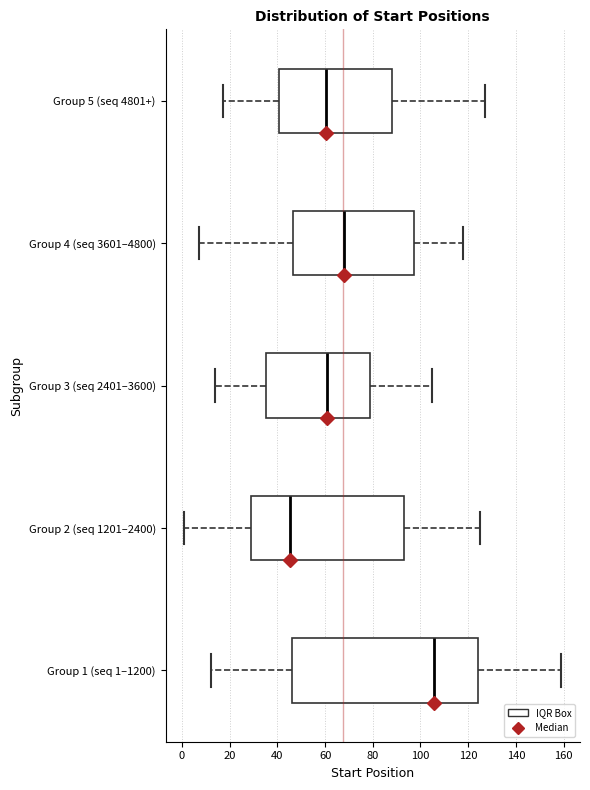

Reading bottom to top, read every box against the x-axis: the position of its median line, the range the box covers, and the ends of its whiskers. The values are not printed on the chart, so give them approximately, as read against the axis.

Group 1 (seq 1–1200): median 106, box 46 to 124, whiskers 12 to 160
Group 2 (seq 1201–2400): median 46, box 28 to 94, whiskers 2 to 126
Group 3 (seq 2401–3600): median 62, box 36 to 78, whiskers 14 to 106
Group 4 (seq 3601–4800): median 68, box 46 to 98, whiskers 8 to 118
Group 5 (seq 4801+): median 60, box 40 to 88, whiskers 18 to 128